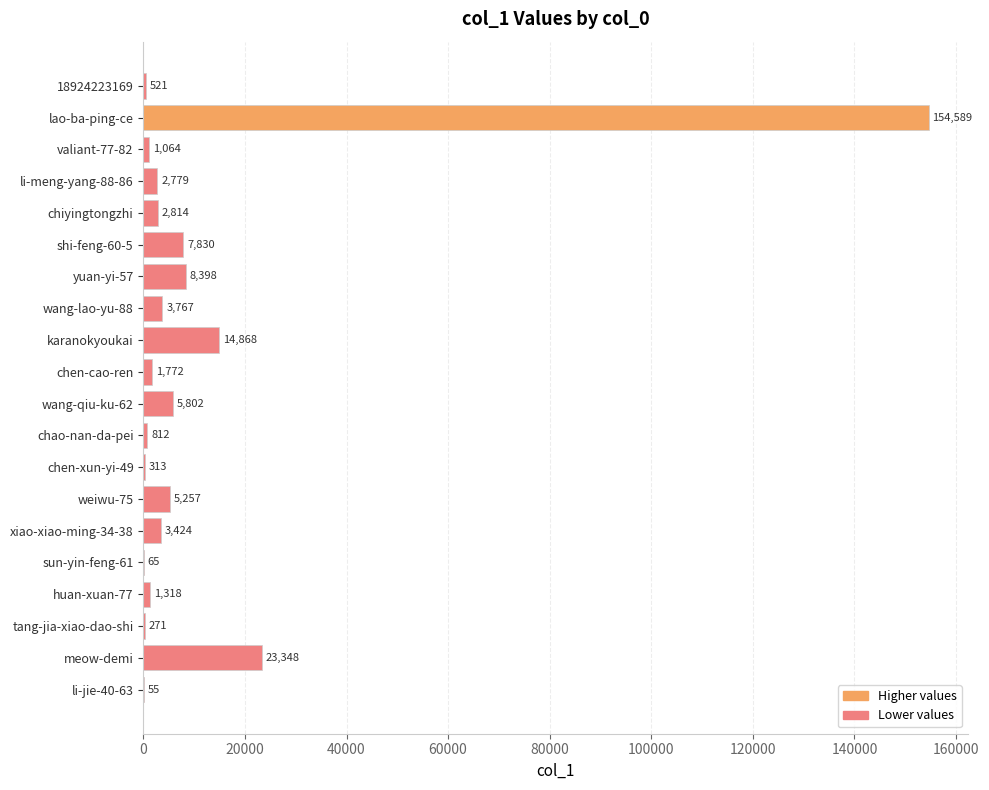

The value at karanokyoukai is 14868. True or false?

True